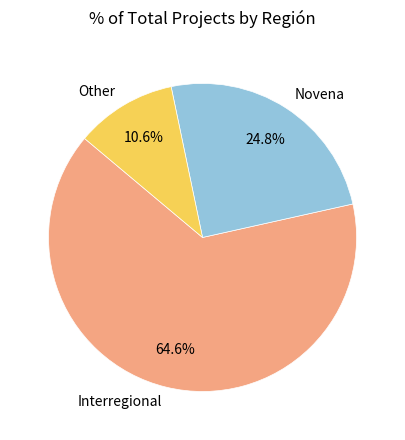

Does Other account for over 50% of the chart?

No